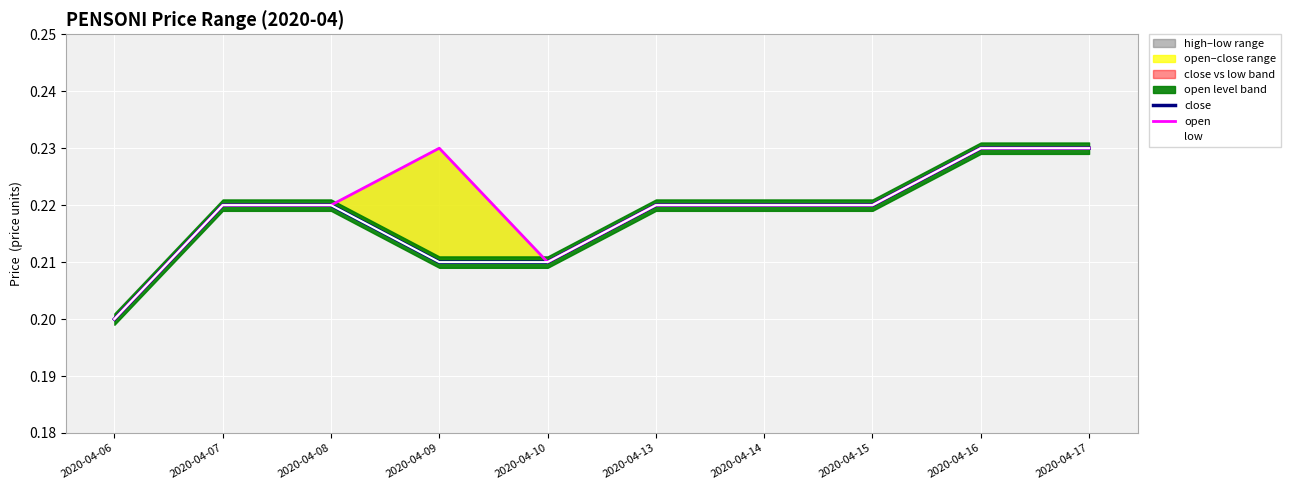

True or false: low and open cross at least once.

False